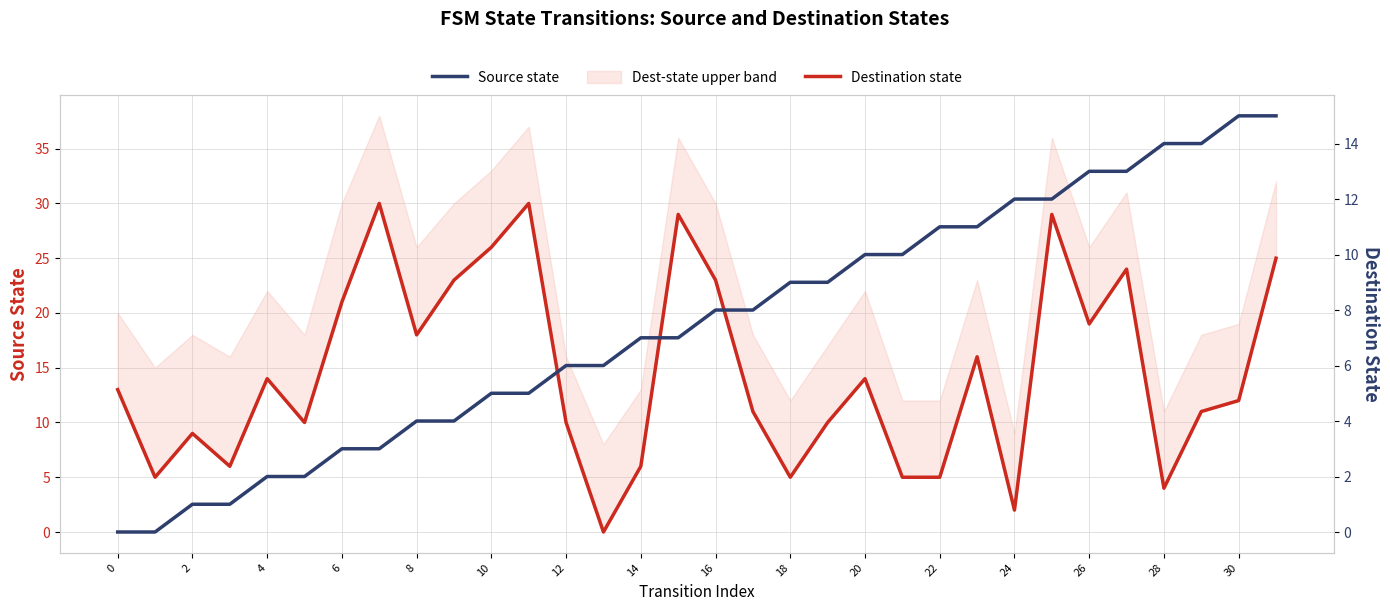

True or false: Source state has more than 1 points higher than both neighbors.

False